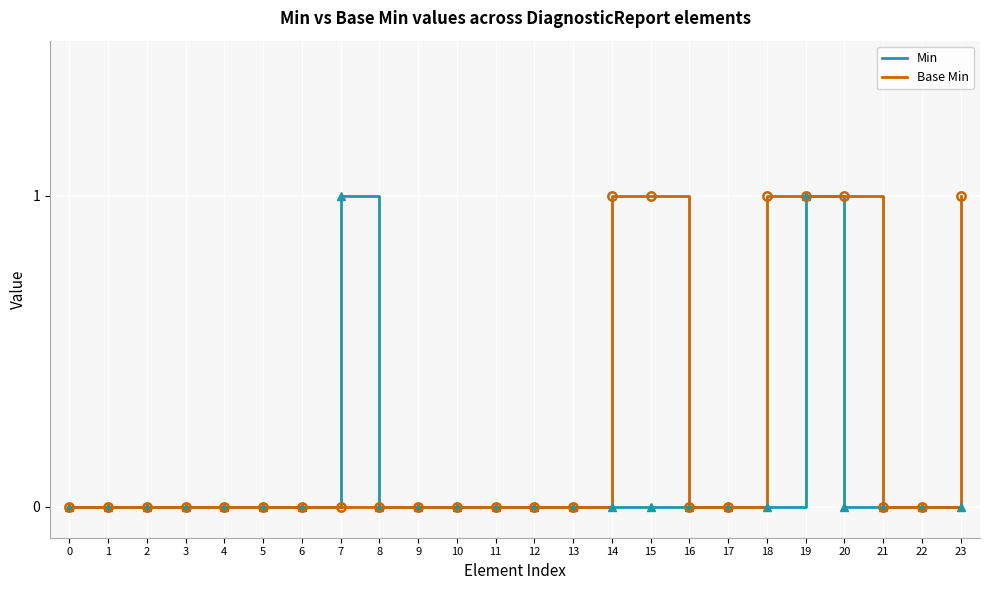

What are all the series names shown in the legend?

Min, Base Min